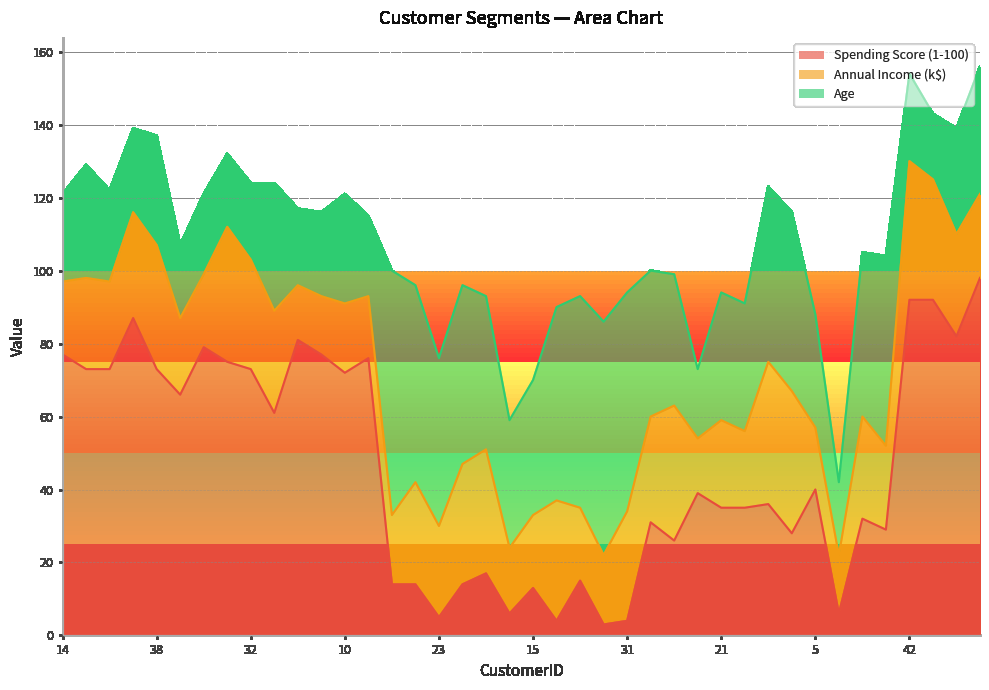

What is the label of the 29th point from the left?

21